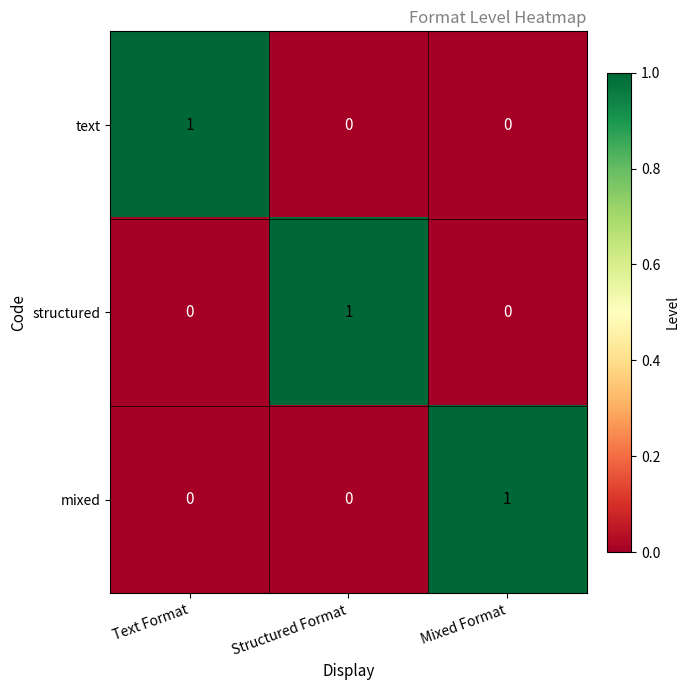

Reading left to right, extract all data points from this chart.

text: 1	0	0
structured: 0	1	0
mixed: 0	0	1